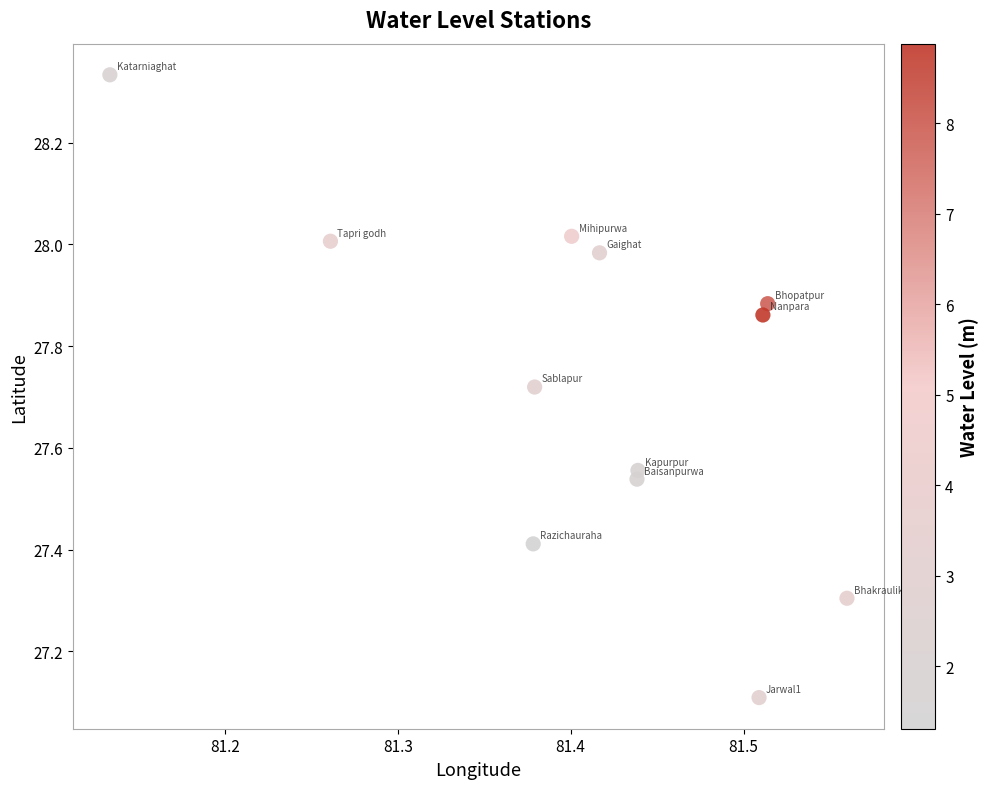

What Y value in the scatter plot is closest to 27?

27.1